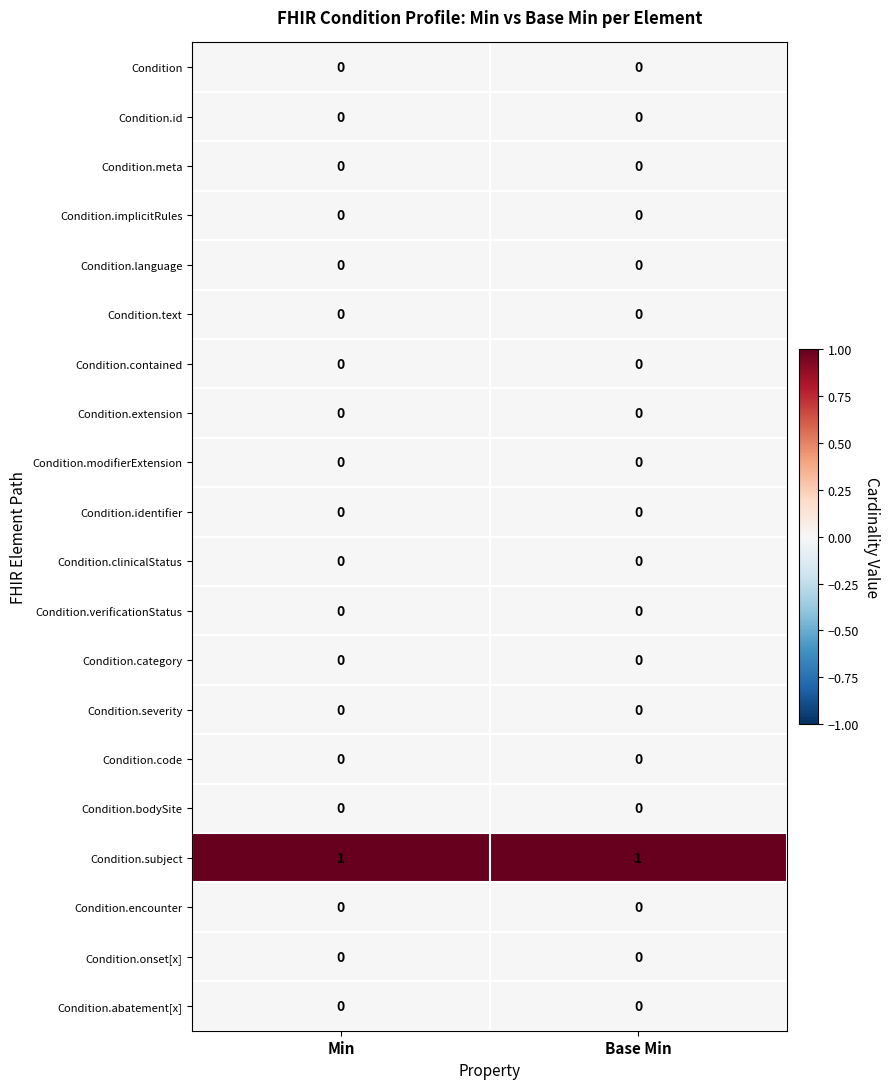

The Condition.severity series shows 0 at Base Min. True or false?

True